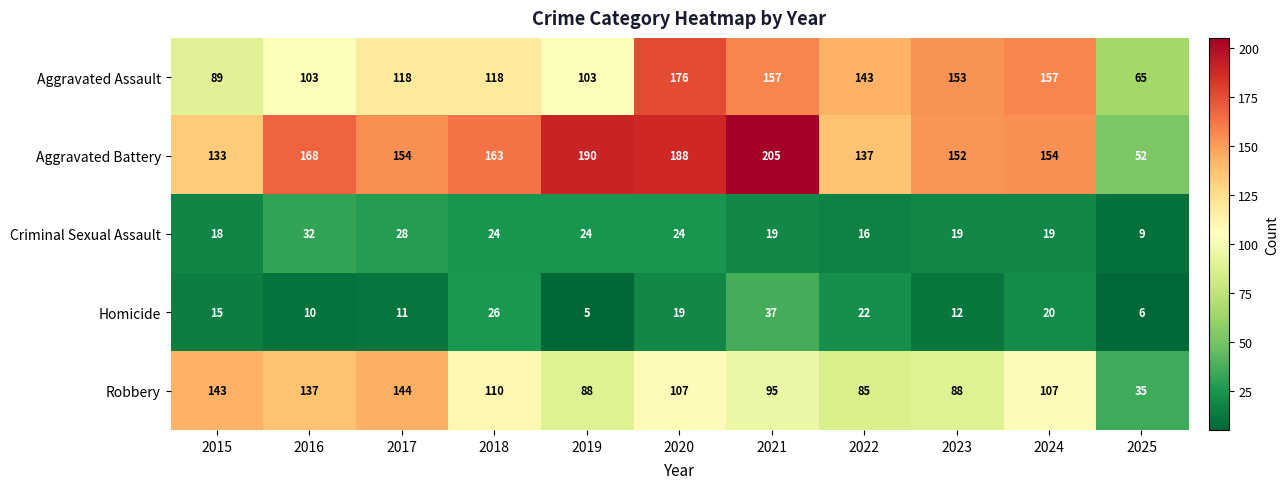

At 2025, list the series in order from smallest to largest.

Homicide, Criminal Sexual Assault, Robbery, Aggravated Battery, Aggravated Assault